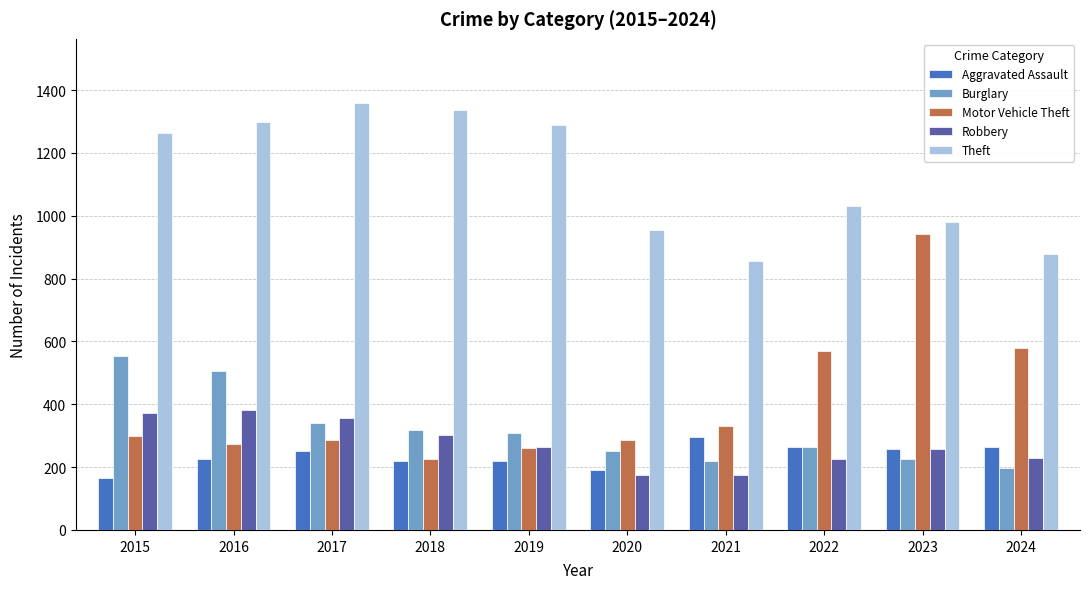

Which series has the largest total across all categories?

Theft